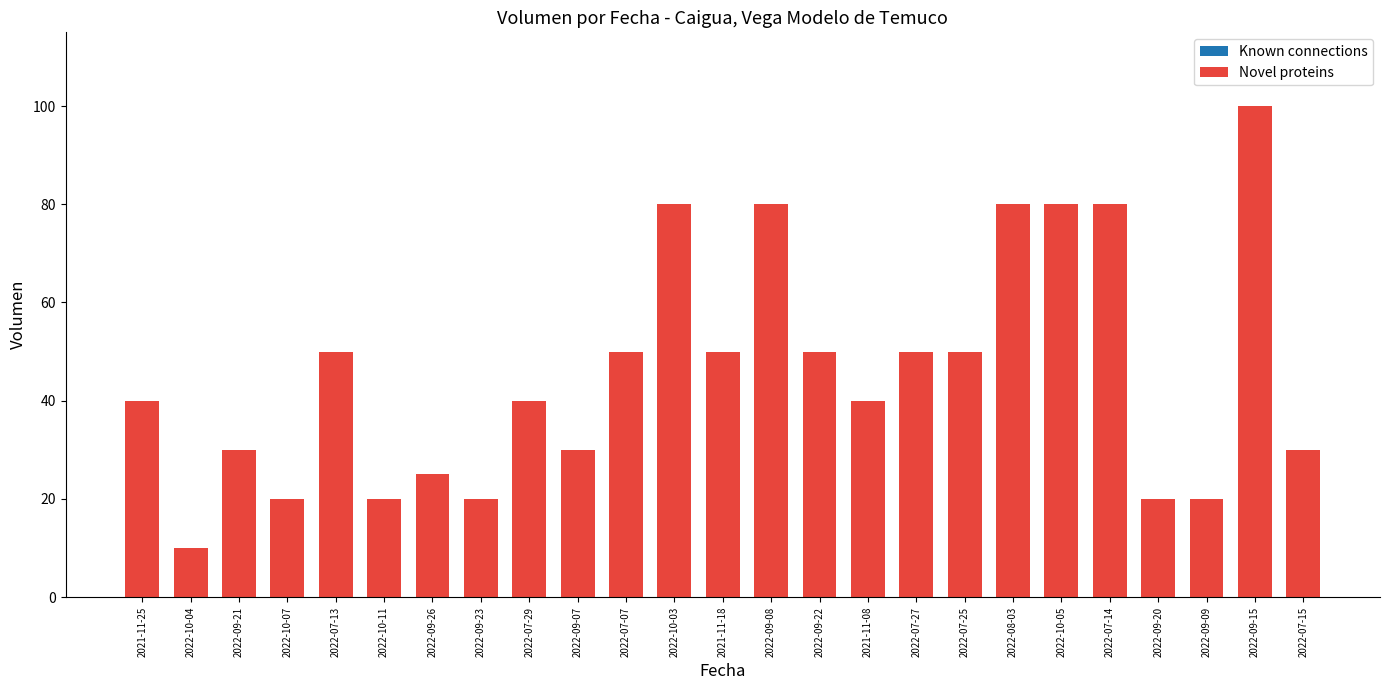

What is the label of the 18th bar from the right?

2022-09-23